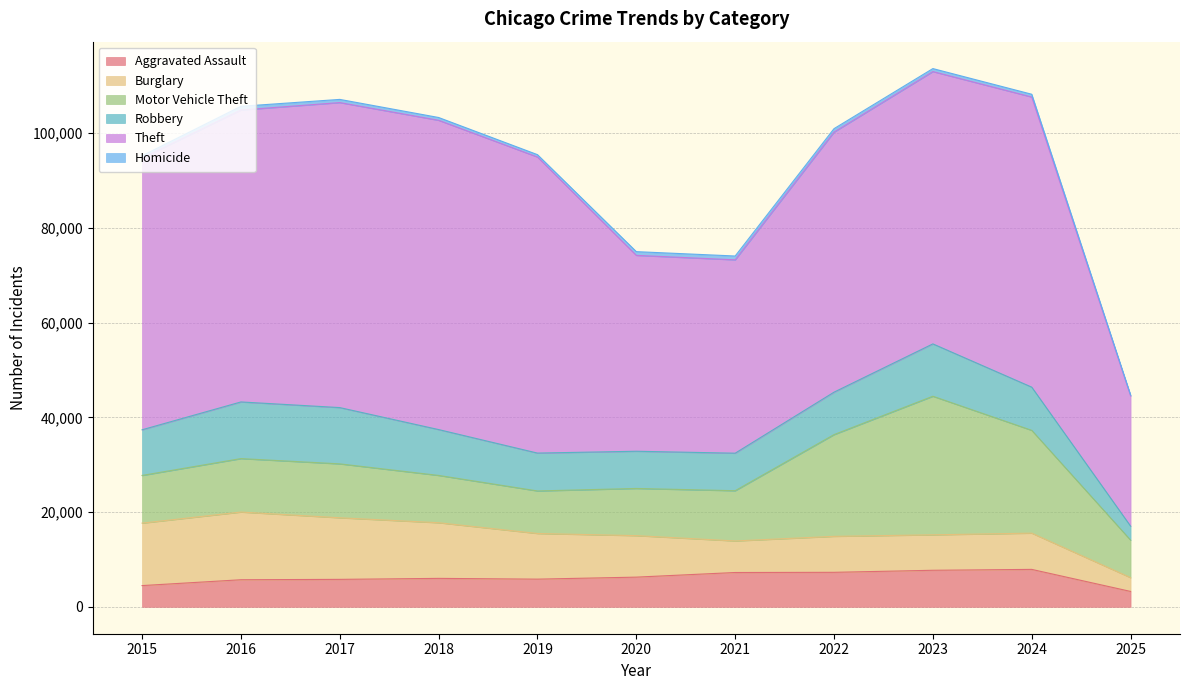

Between 2020 and 2023, which series saw the biggest shift?

Motor Vehicle Theft